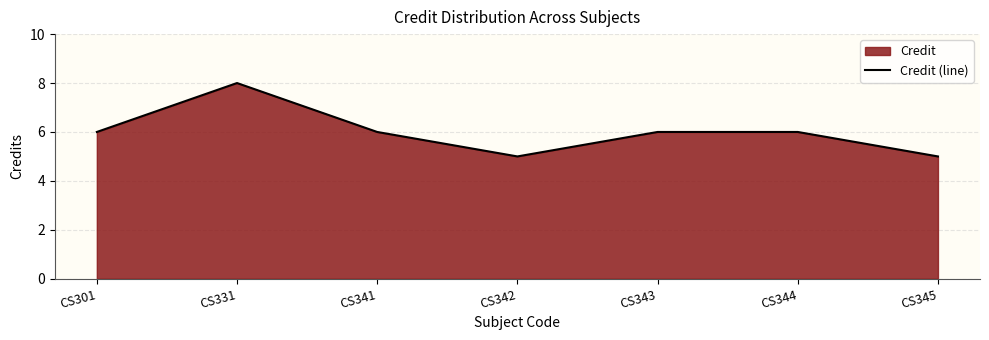

How many data points are less than 6?

2